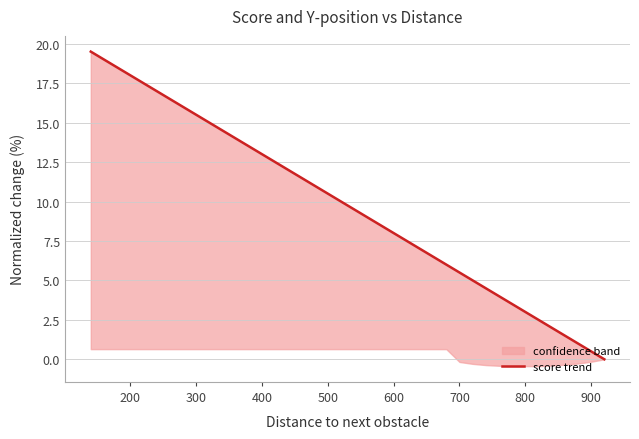

Reading left to right, what are all the values shown in this chart?

19.5	19.0	18.5	18.0	17.5	17.0	16.5	16.0	15.5	15.0	14.5	14.0	13.5	13.0	12.5	12.0	11.5	11.0	10.5	10.0	9.5	9.0	8.5	8.0	7.5	7.0	6.5	6.0	5.5	5.0	4.5	4.0	3.5	3.0	2.5	2.0	1.5	1.0	0.5	0.0